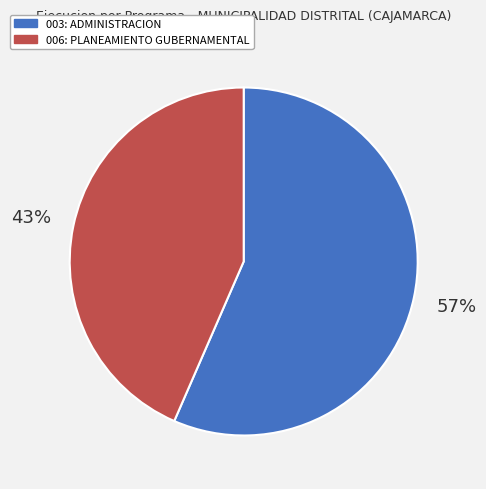

Rank the categories by value from lowest to highest.

006: PLANEAMIENTO GUBERNAMENTAL, 003: ADMINISTRACION